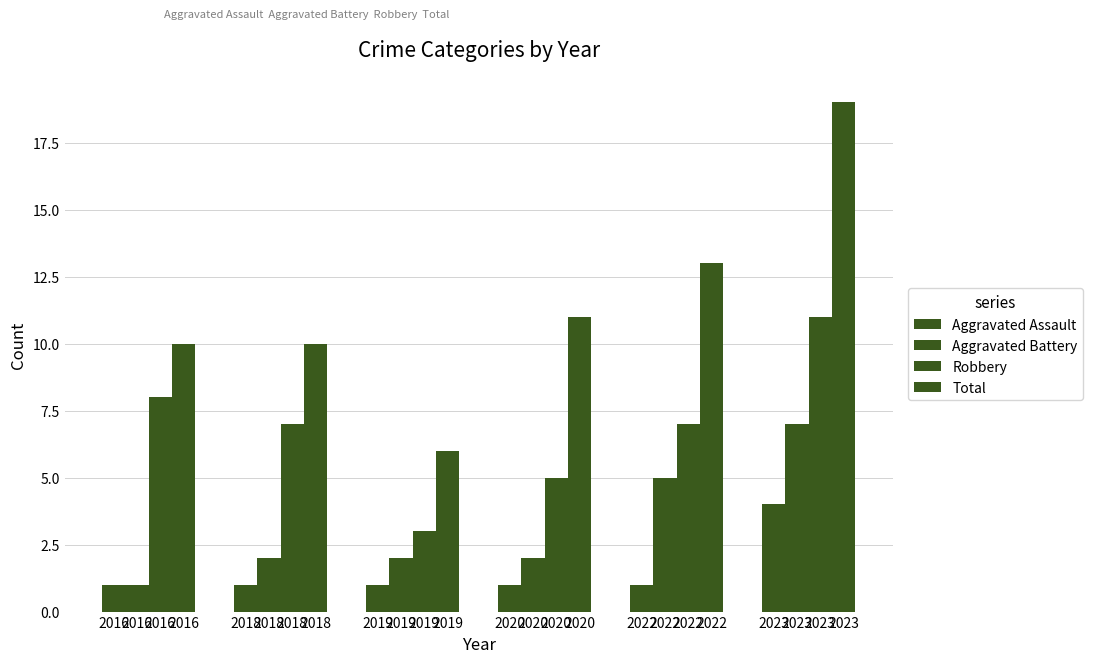

Reading right to left, list all the values displayed in this chart.

Aggravated Assault: 4	1	1	1	1	1
Aggravated Battery: 7	5	2	2	2	1
Robbery: 11	7	5	3	7	8
Total: 19	13	11	6	10	10